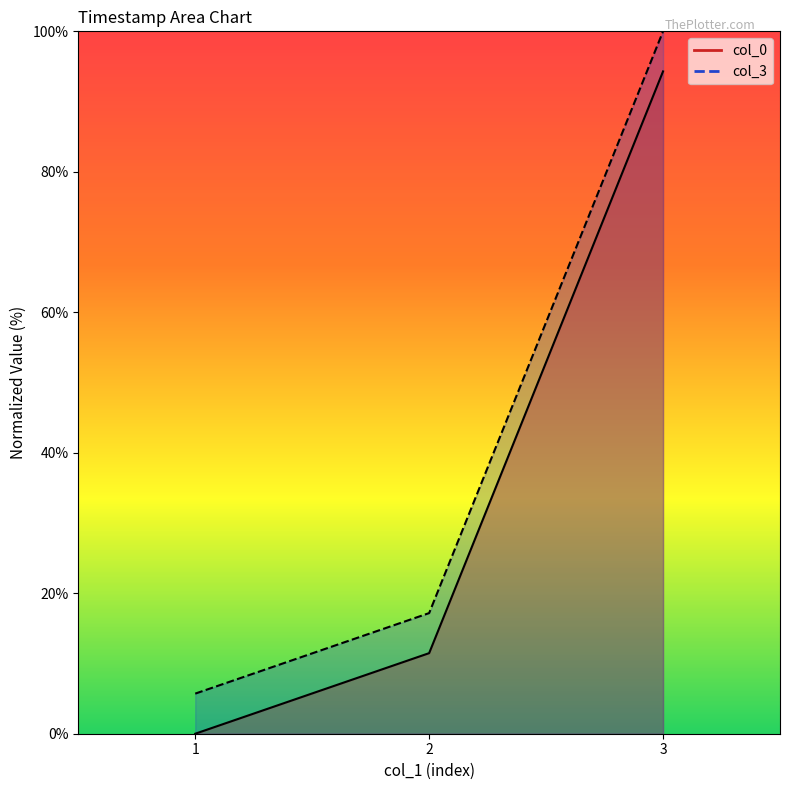

Where is col_0 nearest to the value 47?

2